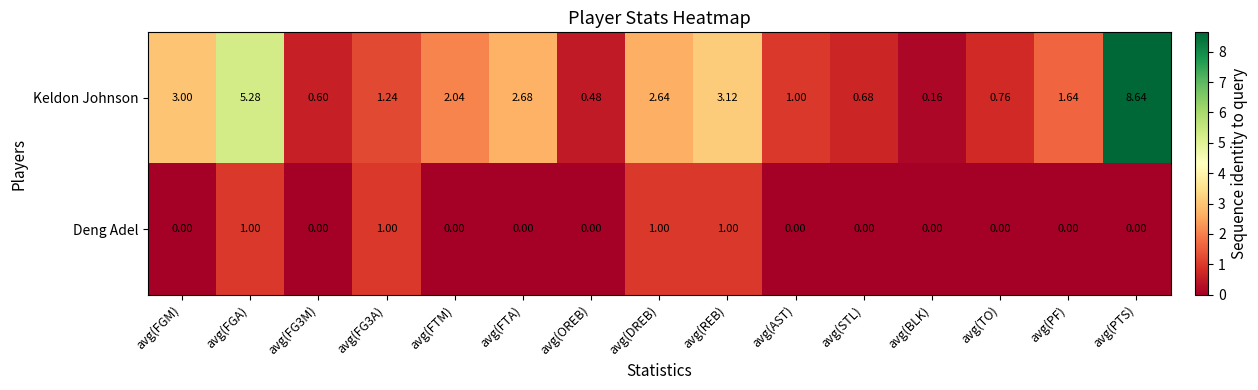

Between avg(REB) and avg(PF), which series saw the biggest shift?

Keldon Johnson